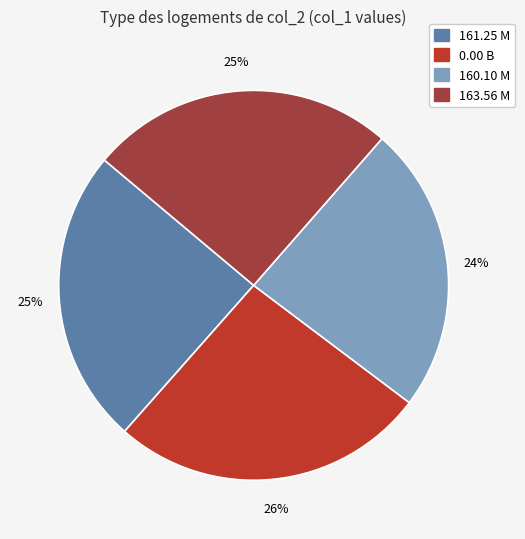

To the nearest percent, what is the difference between the largest and smallest slice percentages?

2%